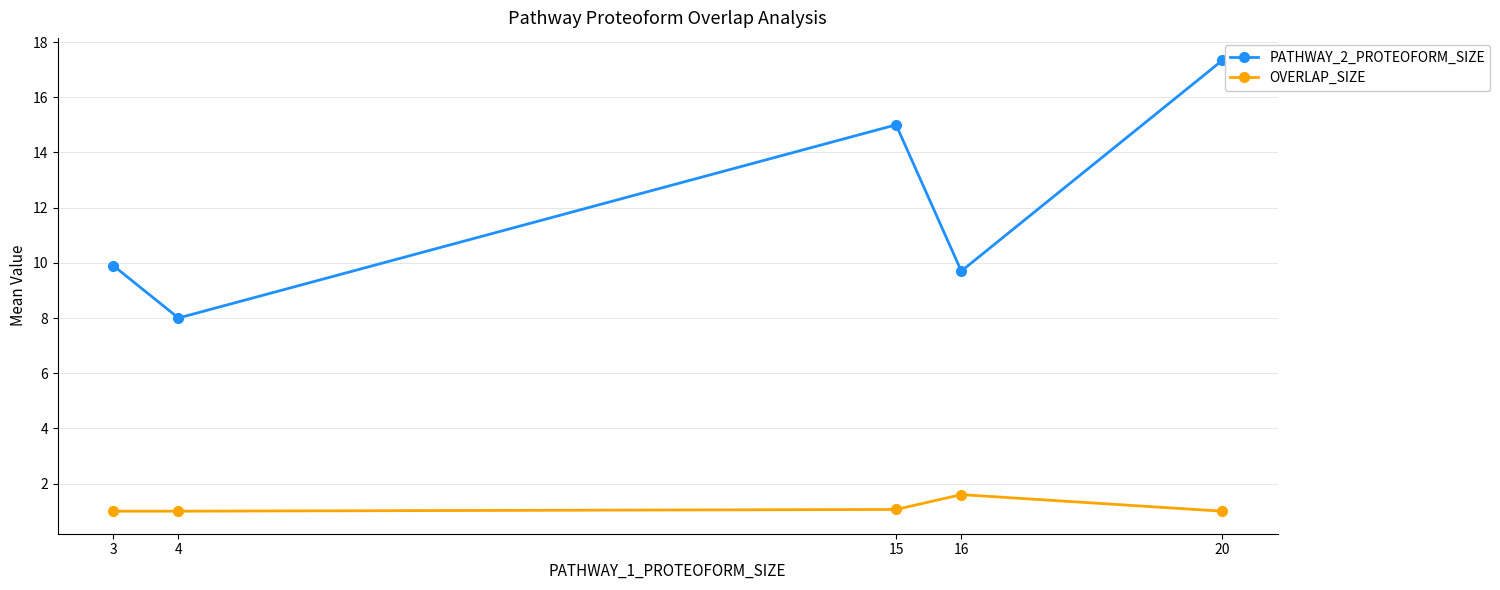

True or false: PATHWAY_2_PROTEOFORM_SIZE has more than 2 points higher than both neighbors.

False